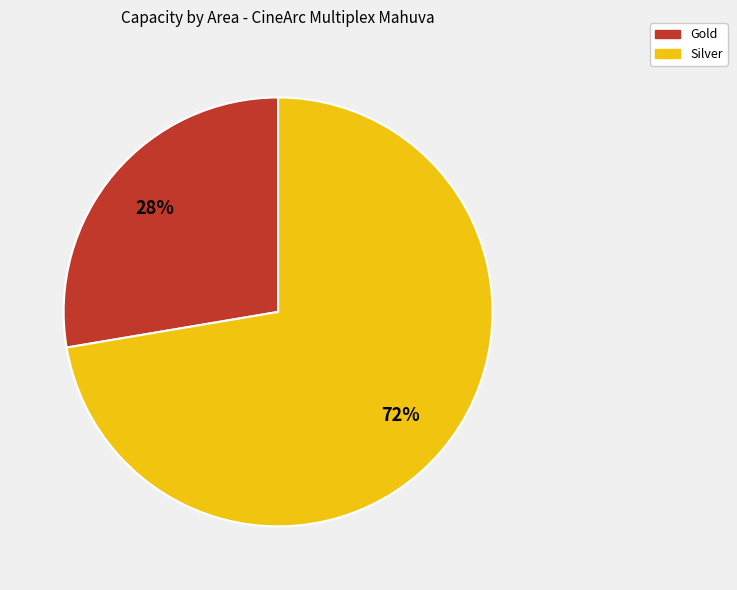

Do Silver and Gold together represent more than half of the pie?

Yes